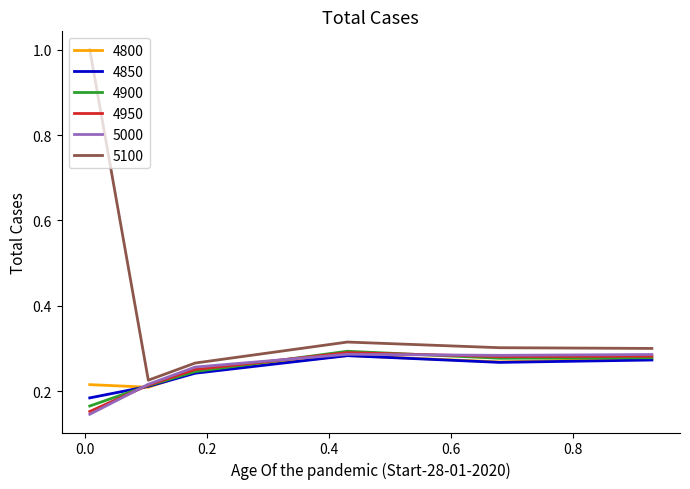

True or false: 5000 and 5100 intersect in this chart.

False